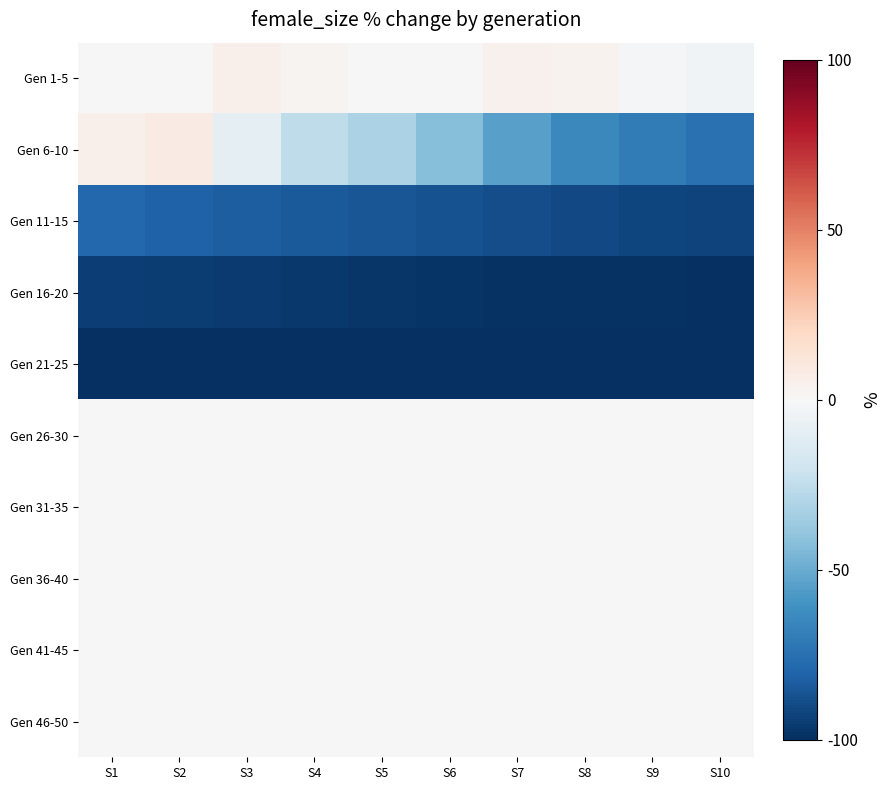

Reading left to right, transcribe all the data shown in this chart.

Gen 1-5: S1=0.0	S2=-0.1	S3=5.0	S4=3.0	S5=-0.7	S6=0.3	S7=4.1	S8=3.5	S9=-0.8	S10=-3.4
Gen 6-10: S1=5.0	S2=8.5	S3=-10.0	S4=-25.3	S5=-31.6	S6=-42.6	S7=-54.6	S8=-64.7	S9=-70.2	S10=-74.8
Gen 11-15: S1=-78.8	S2=-81.1	S3=-82.6	S4=-84.2	S5=-85.5	S6=-86.9	S7=-88.6	S8=-90.1	S9=-91.4	S10=-92.6
Gen 16-20: S1=-94.0	S2=-95.0	S3=-95.9	S4=-96.7	S5=-97.4	S6=-97.9	S7=-98.5	S8=-98.9	S9=-99.2	S10=-99.4
Gen 21-25: S1=-99.6	S2=-99.7	S3=-99.8	S4=-99.8	S5=-99.9	S6=-99.9	S7=-99.9	S8=-99.9	S9=-100.0	S10=-100.0
Gen 26-30: S1=0.0	S2=0.0	S3=0.0	S4=0.0	S5=0.0	S6=0.0	S7=0.0	S8=0.0	S9=0.0	S10=0.0
Gen 31-35: S1=0.0	S2=0.0	S3=0.0	S4=0.0	S5=0.0	S6=0.0	S7=0.0	S8=0.0	S9=0.0	S10=0.0
Gen 36-40: S1=0.0	S2=0.0	S3=0.0	S4=0.0	S5=0.0	S6=0.0	S7=0.0	S8=0.0	S9=0.0	S10=0.0
Gen 41-45: S1=0.0	S2=0.0	S3=0.0	S4=0.0	S5=0.0	S6=0.0	S7=0.0	S8=0.0	S9=0.0	S10=0.0
Gen 46-50: S1=0.0	S2=0.0	S3=0.0	S4=0.0	S5=0.0	S6=0.0	S7=0.0	S8=0.0	S9=0.0	S10=0.0